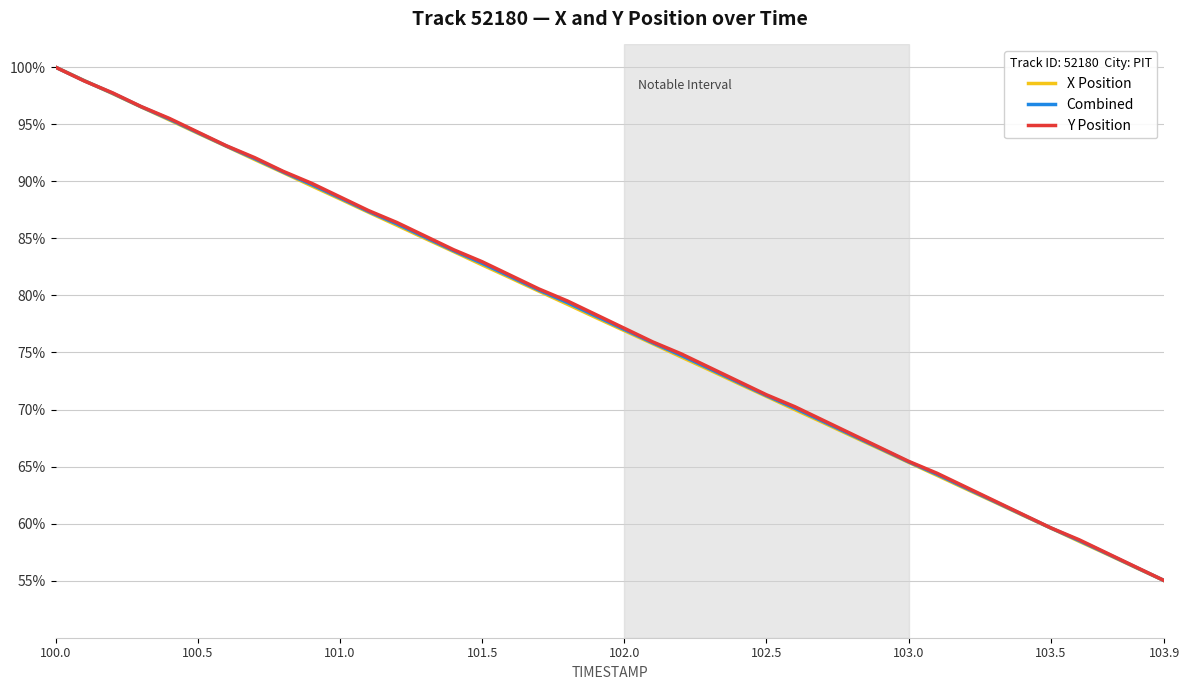

What is the lowest value of the Combined series?

55.0